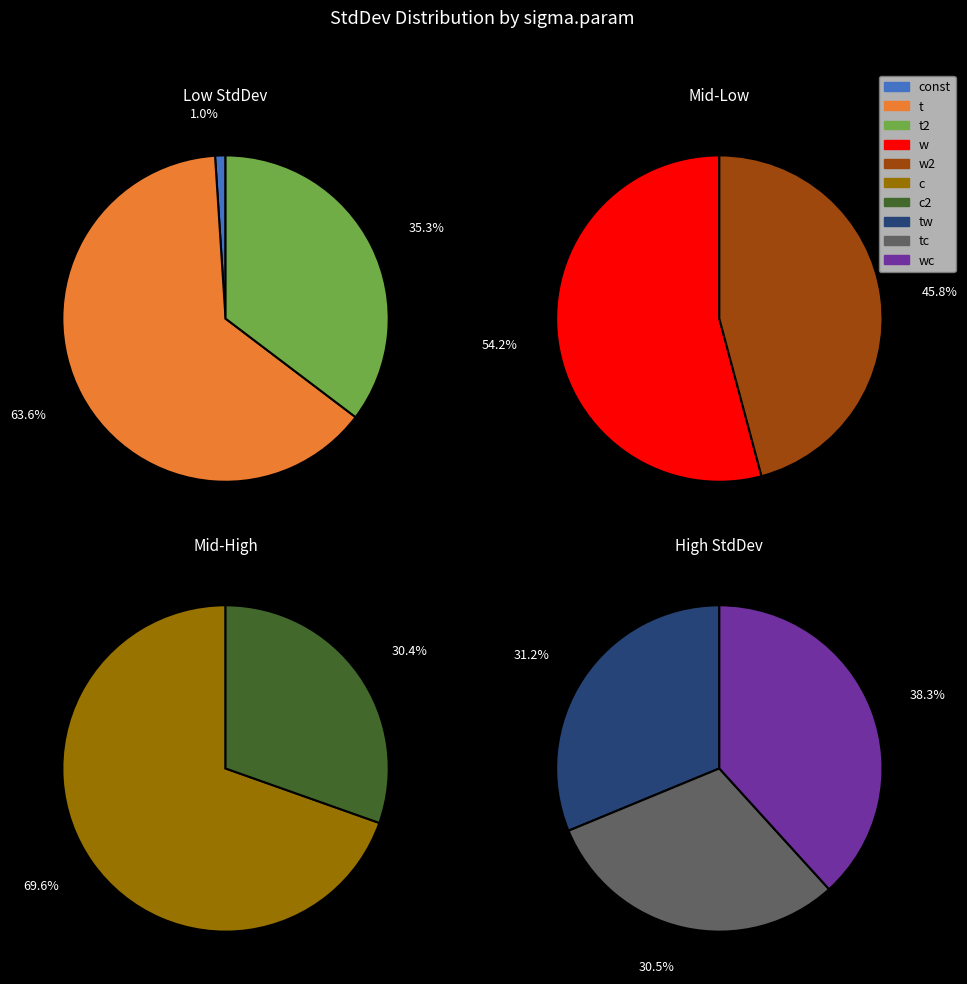

Does c2 represent more than half of the total?

No